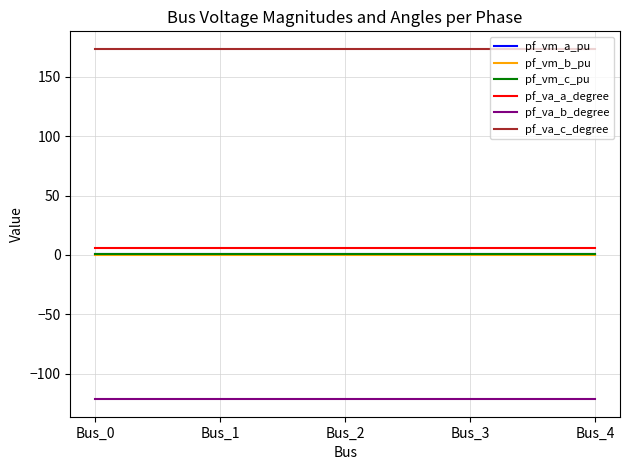

Which series has the largest total across all categories?

pf_va_c_degree